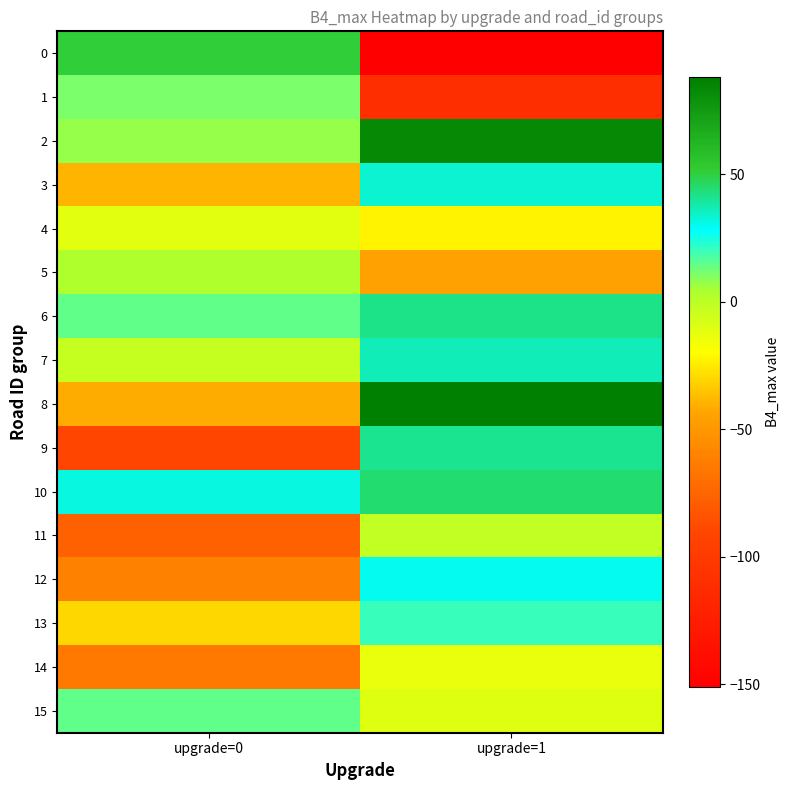

At which category does the chart reach its peak across all series?

upgrade=1